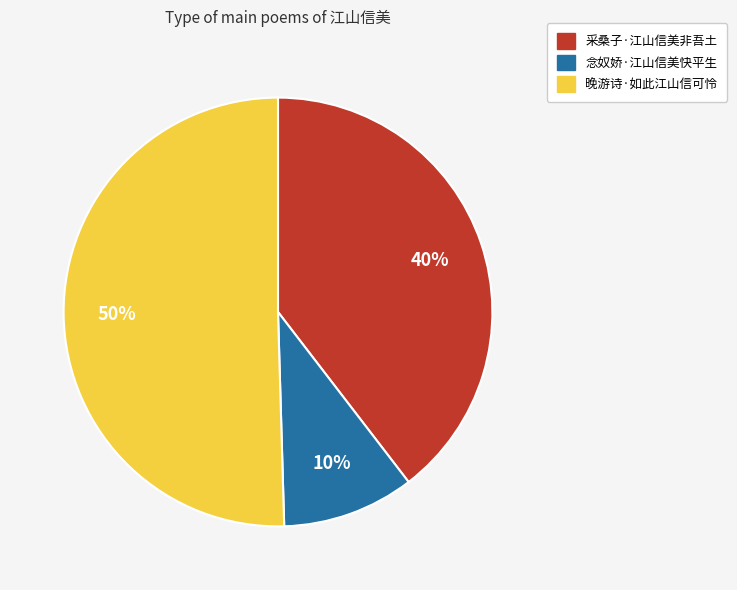

Which category accounts for the majority?

晚游诗·如此江山信可怜